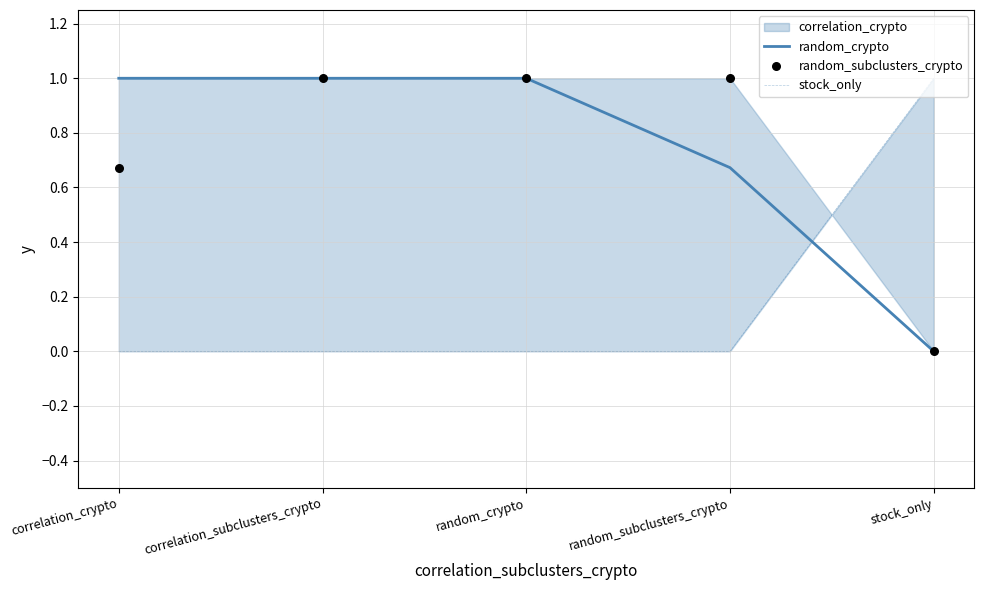

What is the total value across all series at stock_only?

1.0